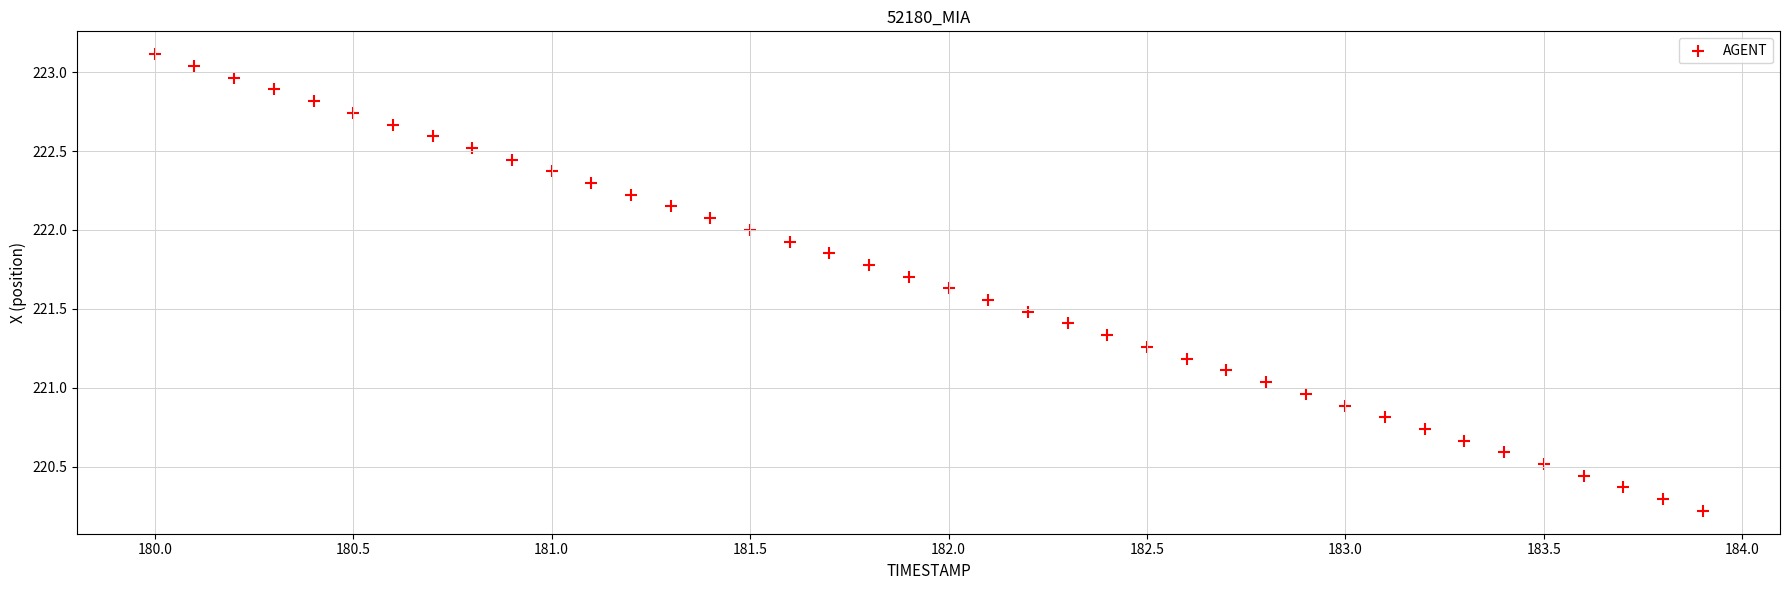

What is the range of Y values (max minus min)?

2.9